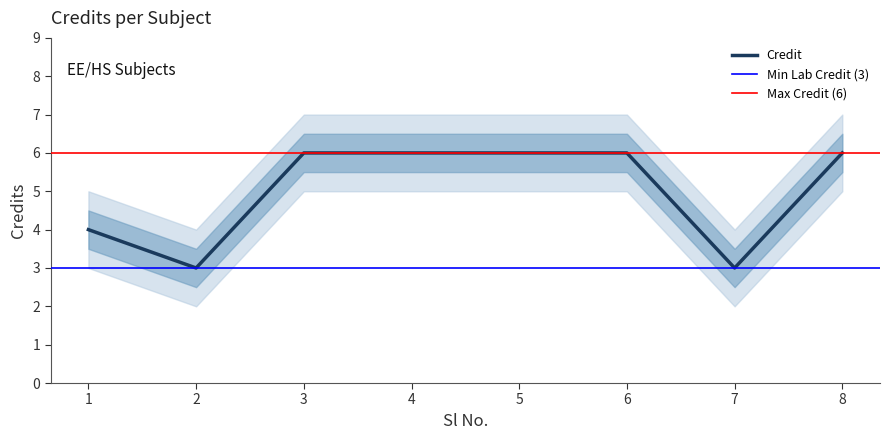

What is the average value?

5